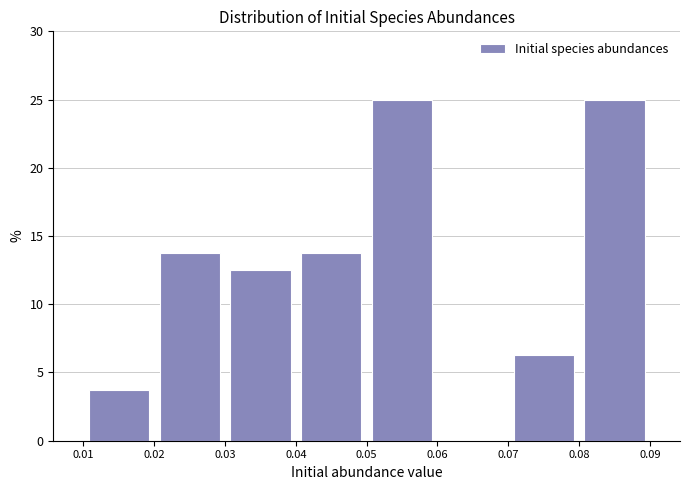

Reading left to right, list every bar in this chart as the range it spans on the x-axis followed by its height. The values are not printed on the chart, so give them approximately, as read against the axis.

0.01 to 0.02: 4.0
0.02 to 0.03: 14.0
0.03 to 0.04: 12.5
0.04 to 0.05: 14.0
0.05 to 0.06: 25.0
0.06 to 0.07: 0
0.07 to 0.08: 6.5
0.08 to 0.09: 25.0